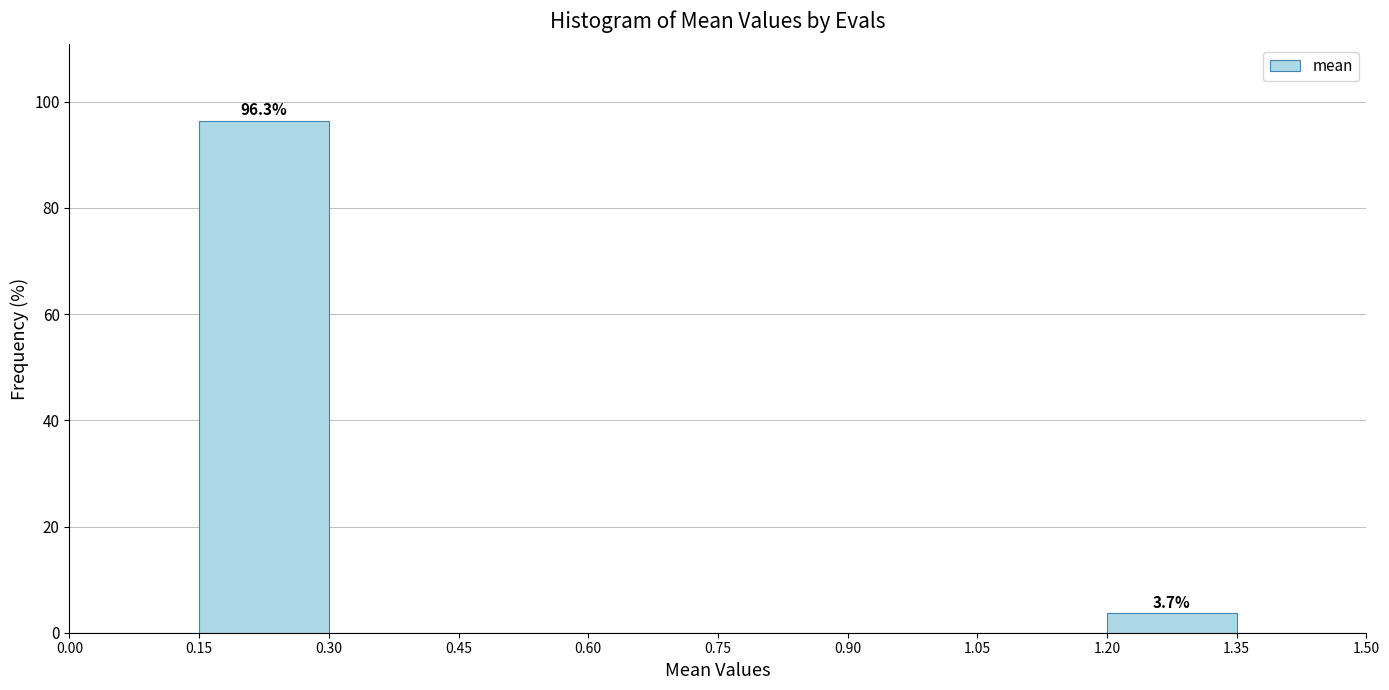

Over which range of the x-axis is the bar tallest?

0.15 to 0.30